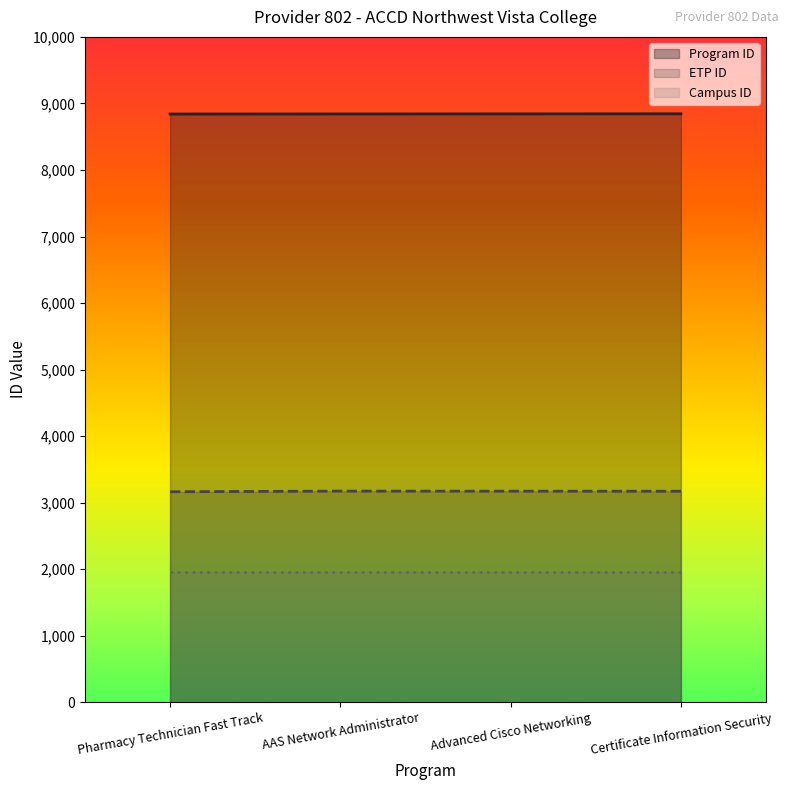

Where is ETP ID nearest to the value 3169?

Certificate Information Security